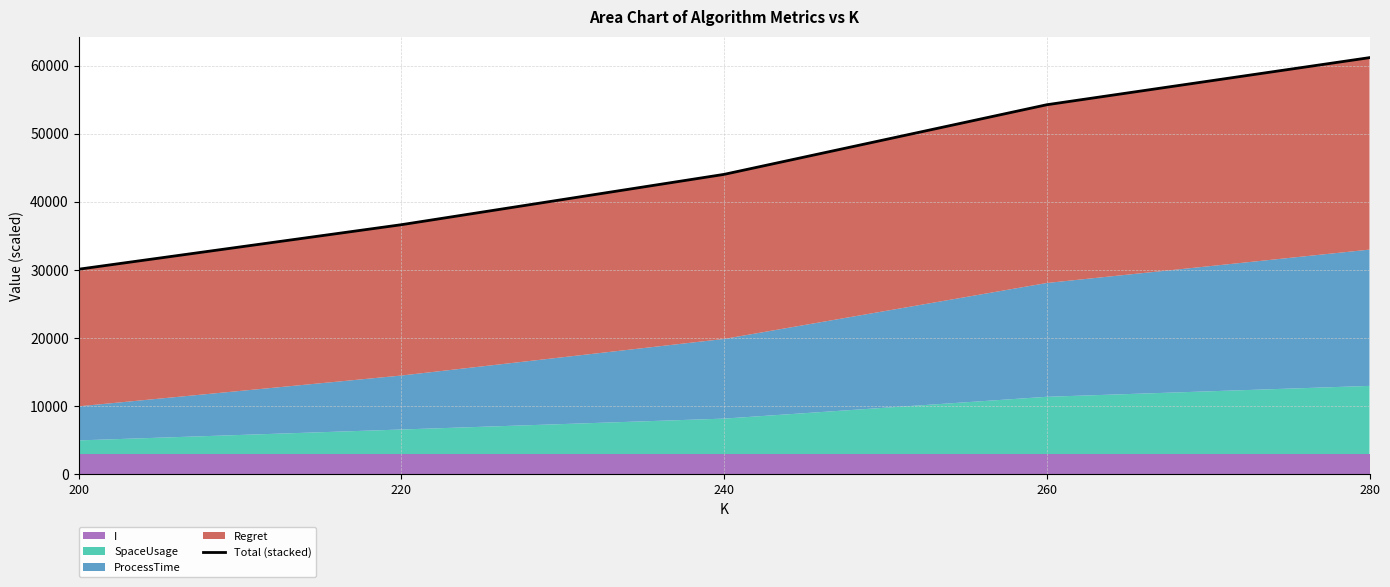

What is the average value?

45250.1